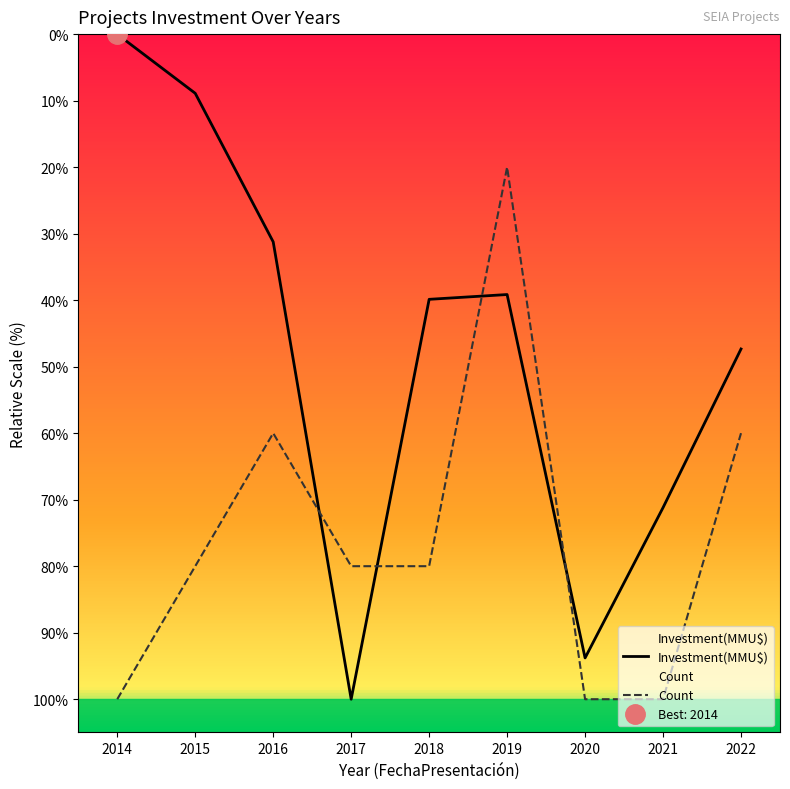

Where is Investment(MMU$) nearest to the value 50?

2022